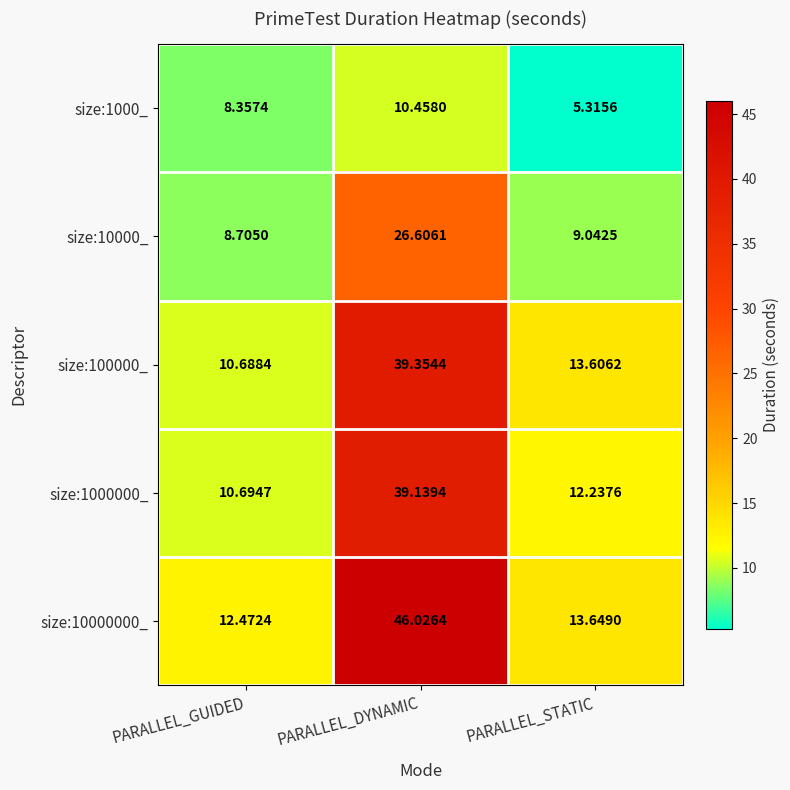

Is the value of size:100000_ at PARALLEL_DYNAMIC greater than the value of size:10000000_ at PARALLEL_DYNAMIC?

No